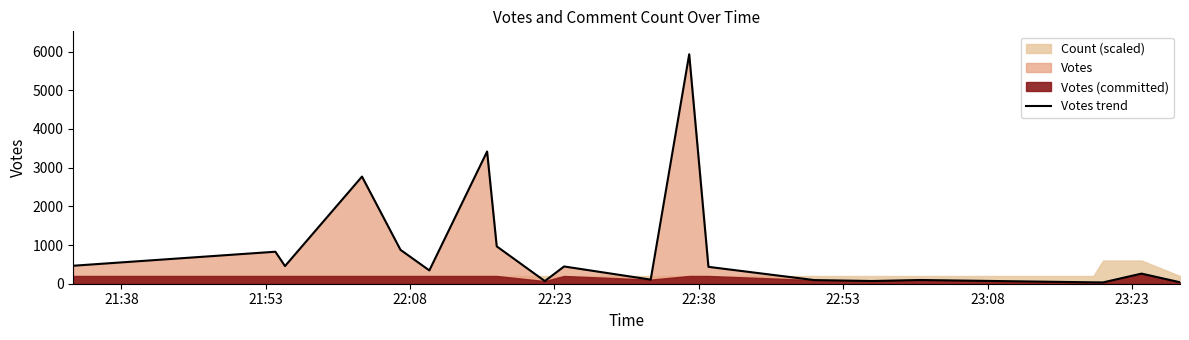

Reading left to right, list all the values displayed in this chart.

465	827	456	2769	876	344	3417	966	68	446	106	5930	436	94	70	96	36	34	261	38